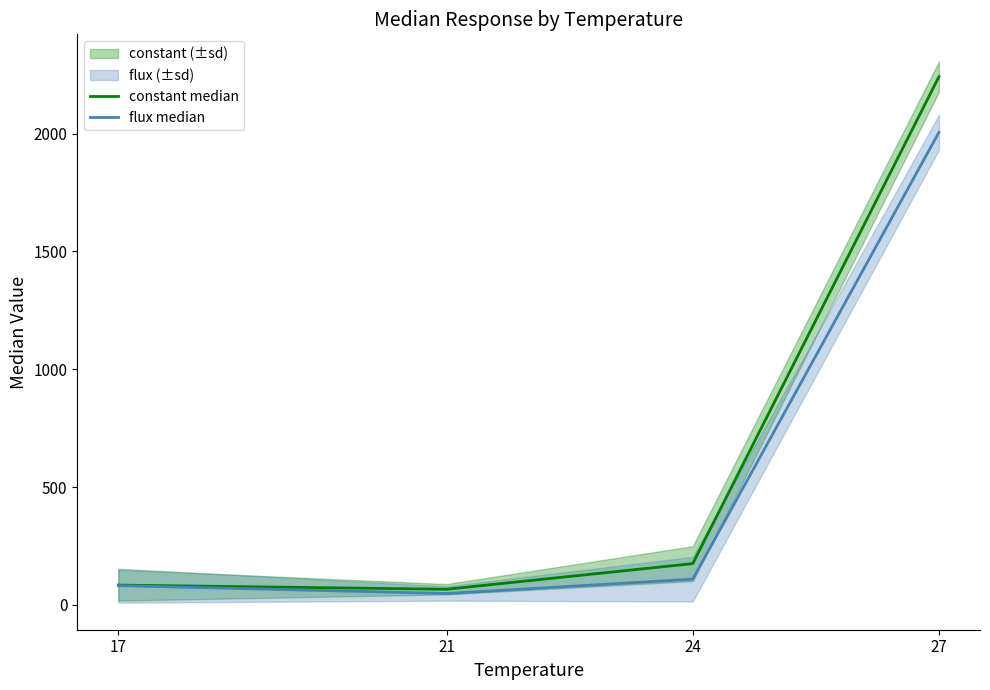

Read the constant median value at 17.

83.8